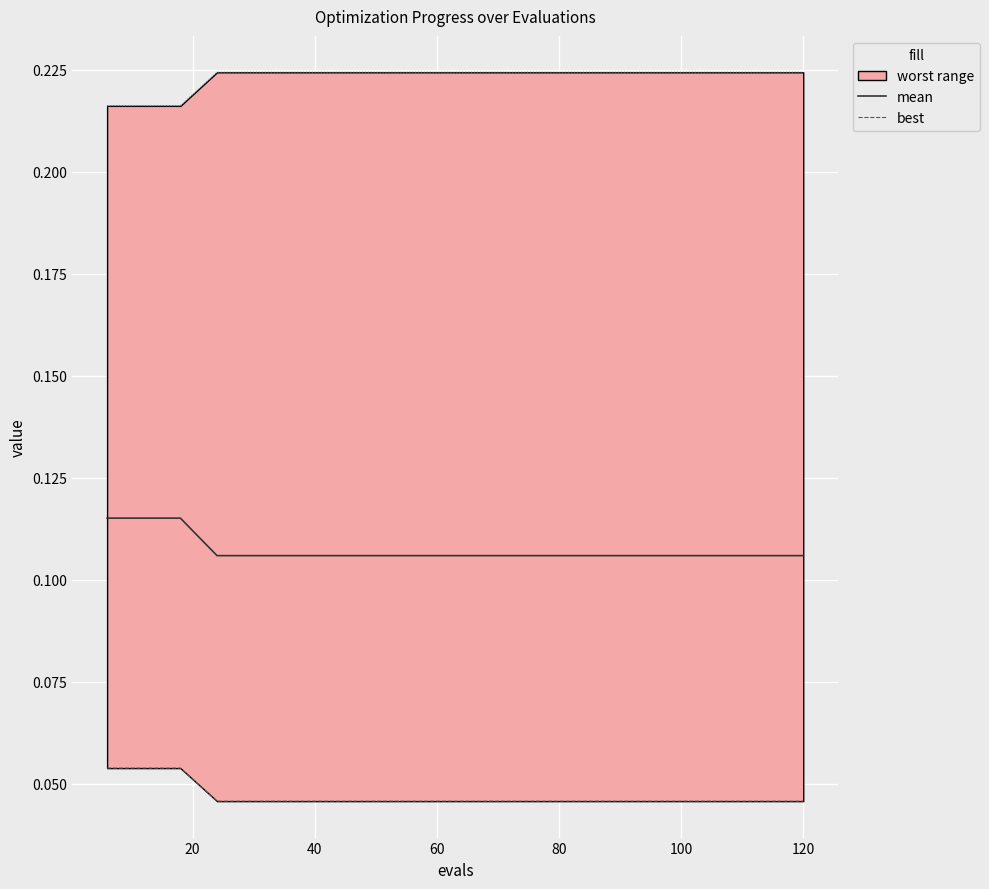

Rank the series by their maximum value, from lowest to highest.

best, mean, worst_line